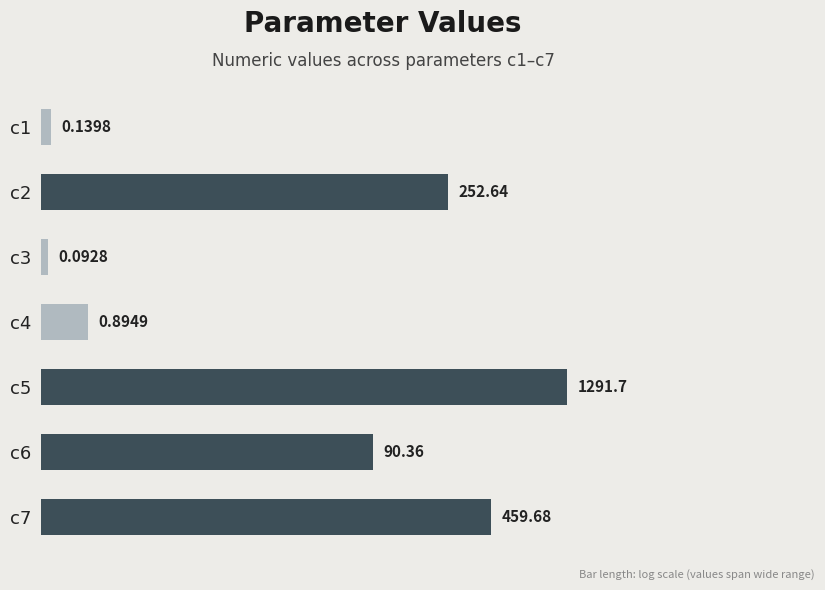

List the labels in order of value, largest first.

c5, c7, c2, c6, c4, c1, c3